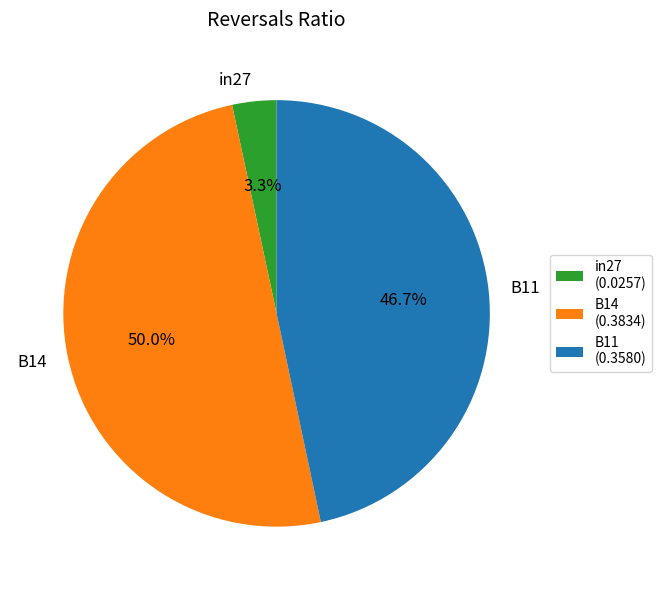

Between in27 (0.0257) and B11 (0.3580), which is larger?

B11 (0.3580)